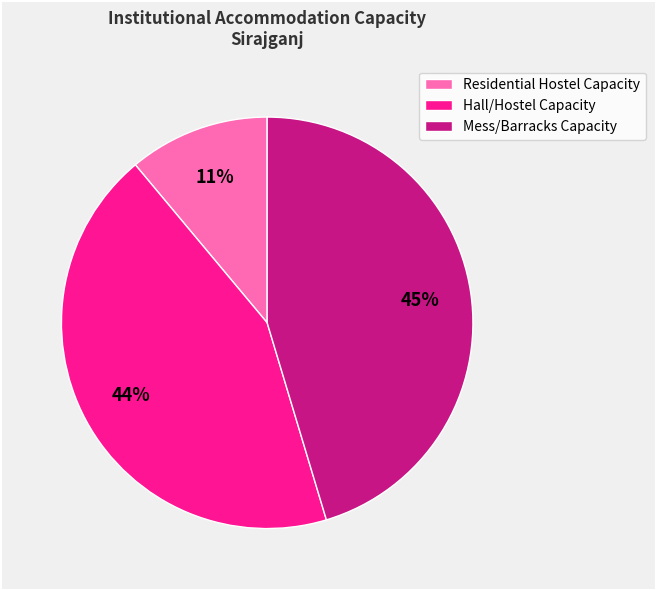

Which has a higher value, Mess/Barracks Capacity or Hall/Hostel Capacity?

Mess/Barracks Capacity